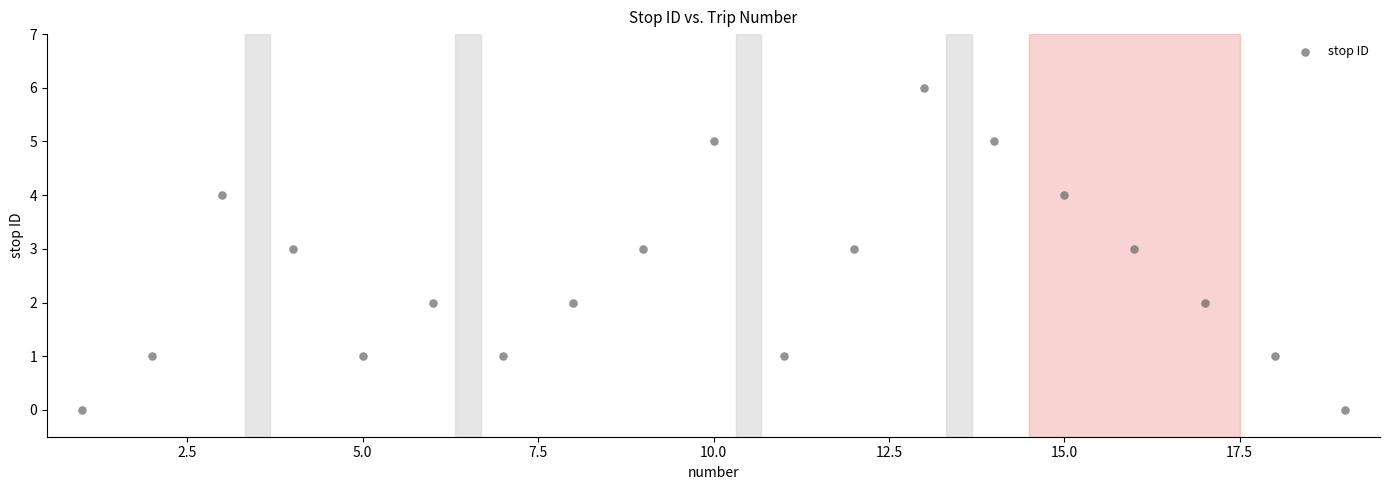

What is the range of X values (max minus min)?

18